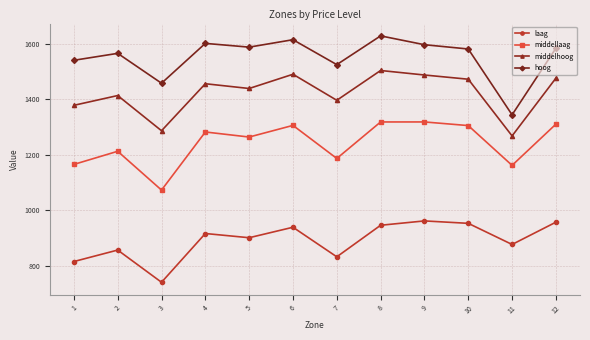

Rank the series at 1 from lowest to highest value.

laag, middellaag, middelhoog, hoog